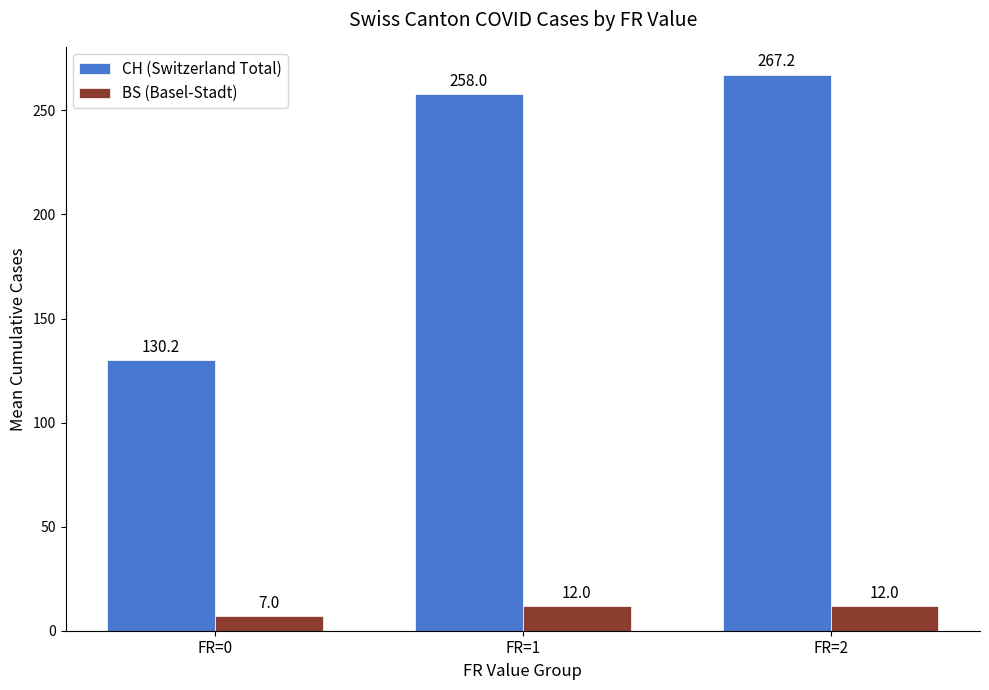

What is the sum of the CH (Switzerland Total) values at FR=2 and FR=0?

397.4